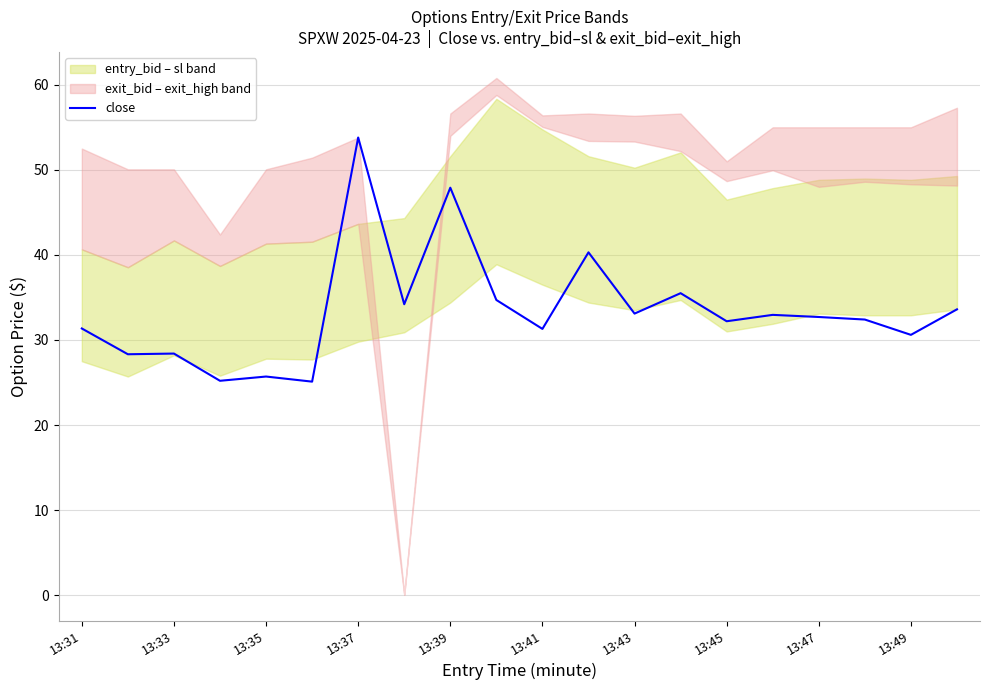

What is the minimum value for close?

25.1